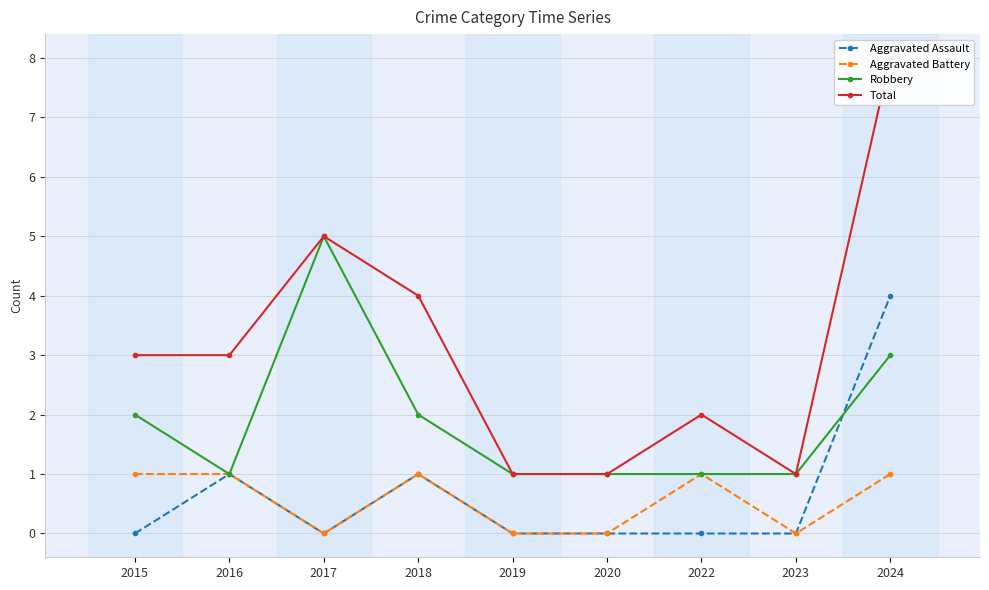

At which label is Total closest to 4?

2018